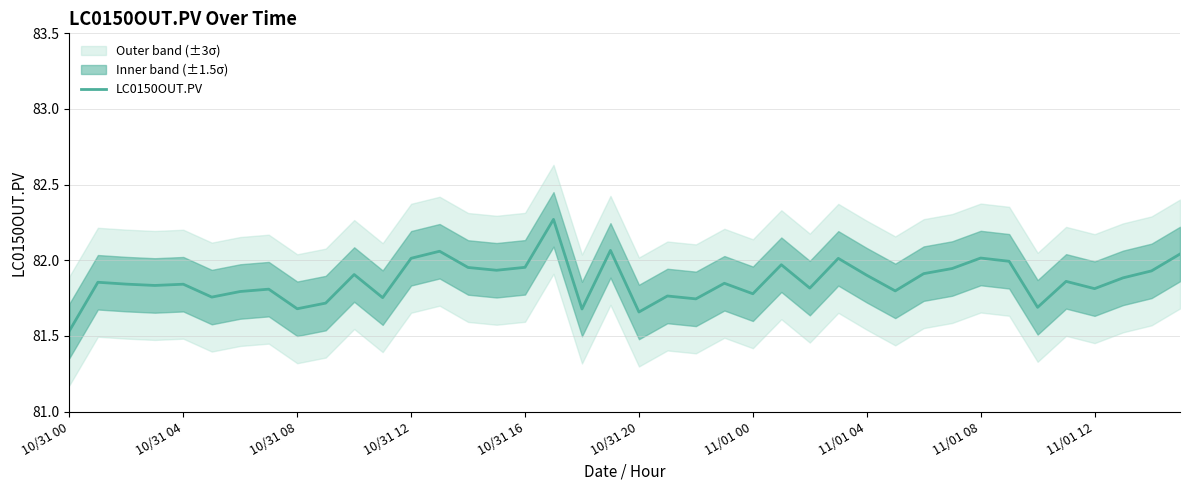

Which category has the lowest value in the LC0150OUT.PV series?

10/31 00